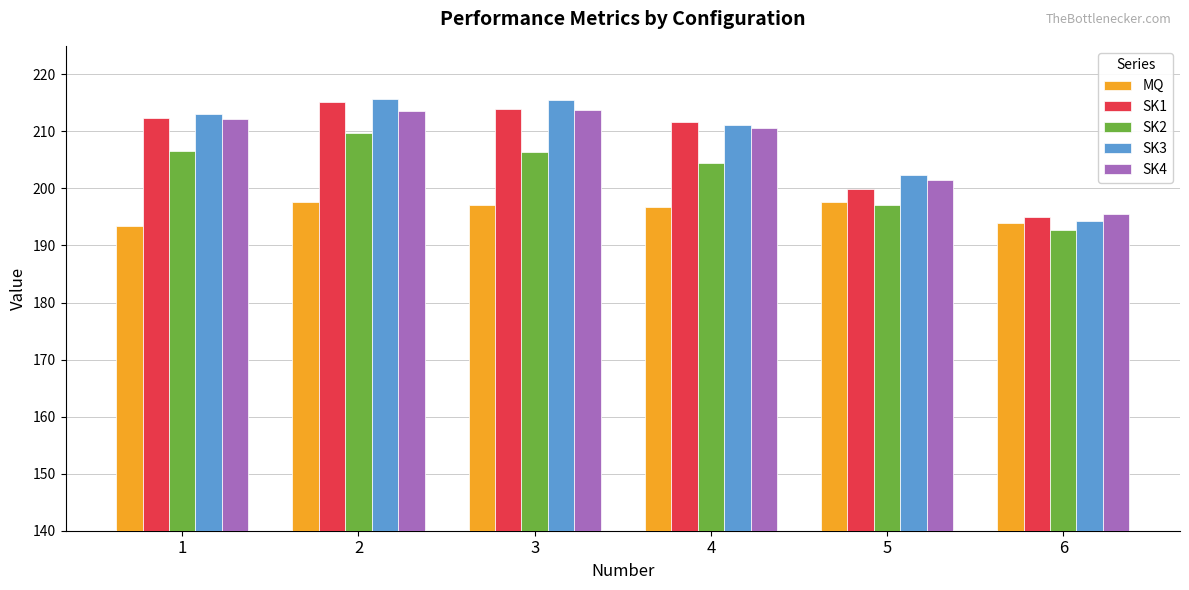

Which series changed the most between 1 and 5?

SK1